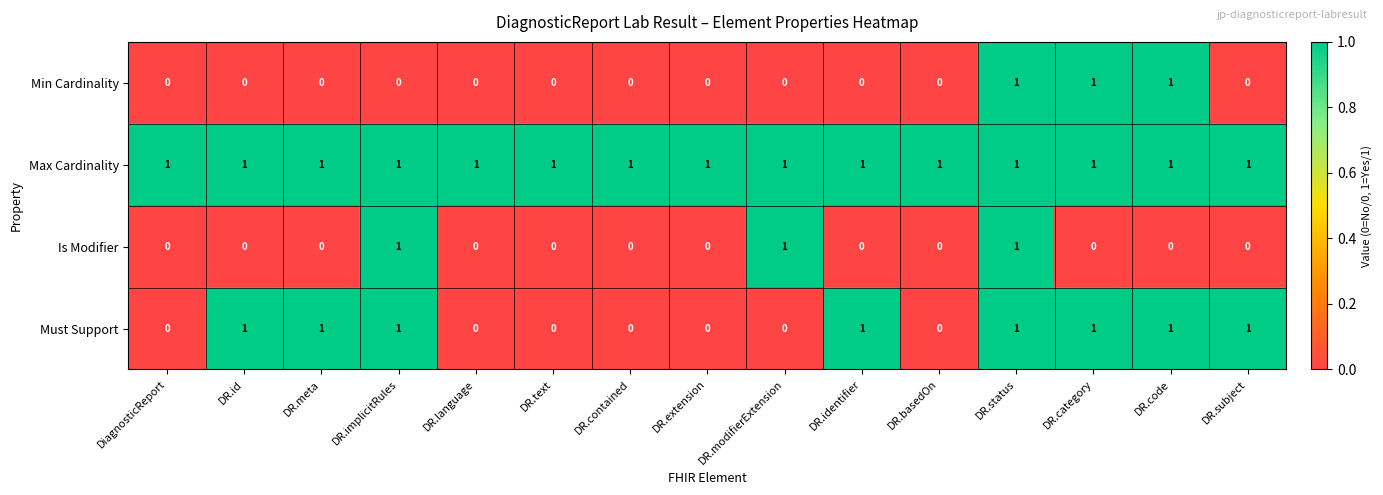

What is the sum of all Max Cardinality values?

15